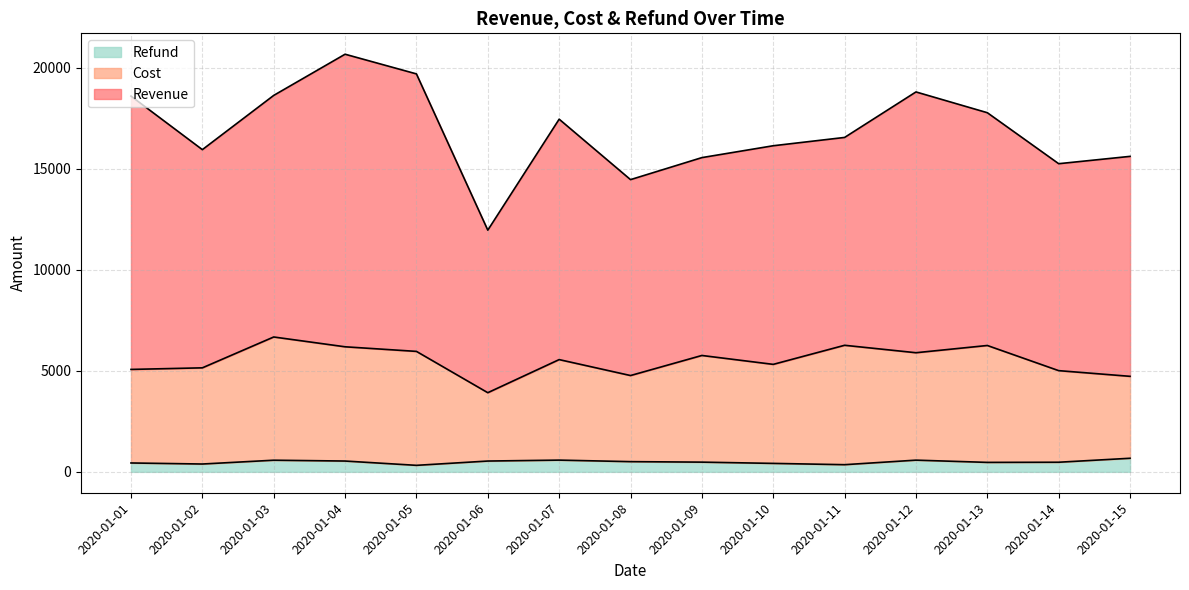

What is the value of the Cost point at the 7th from the left?

5557.1